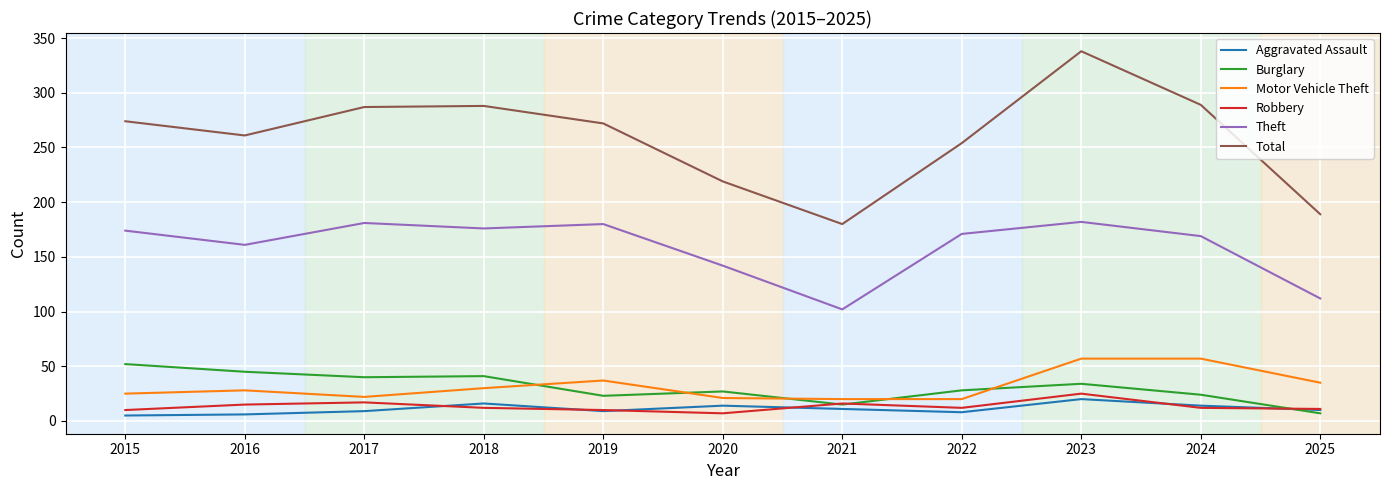

At which label does Total reach its minimum?

2021